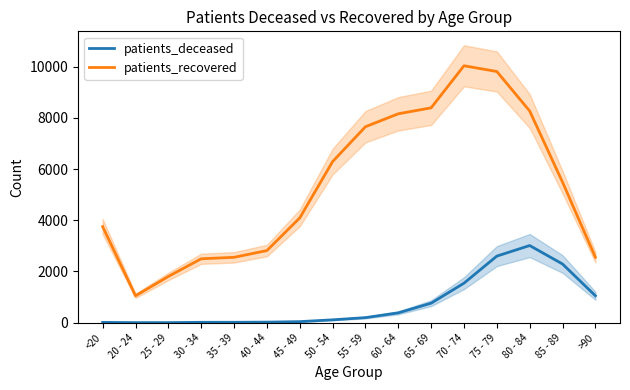

Does the chart have visible grid lines?

No